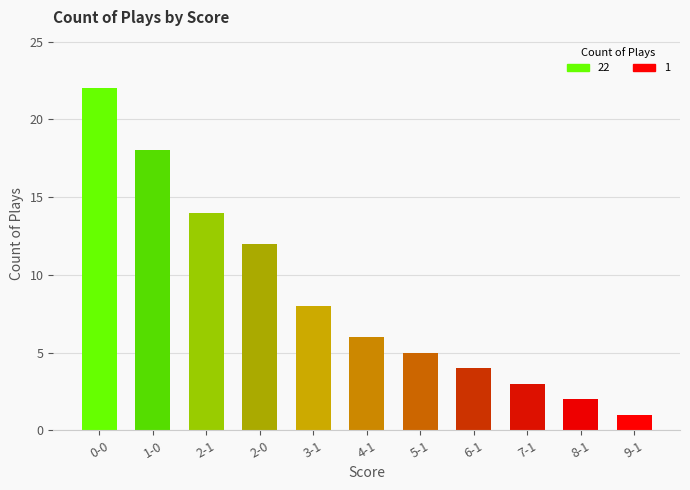

What is the change in value from 4-1 to 6-1?

-2